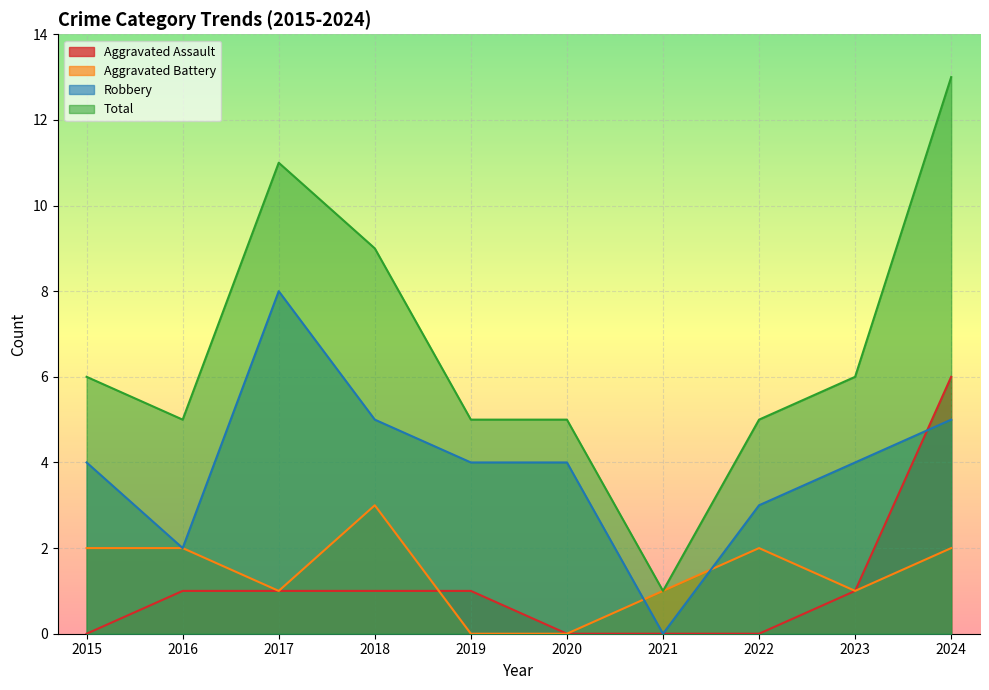

What value does the Aggravated Battery series have at 2022?

2